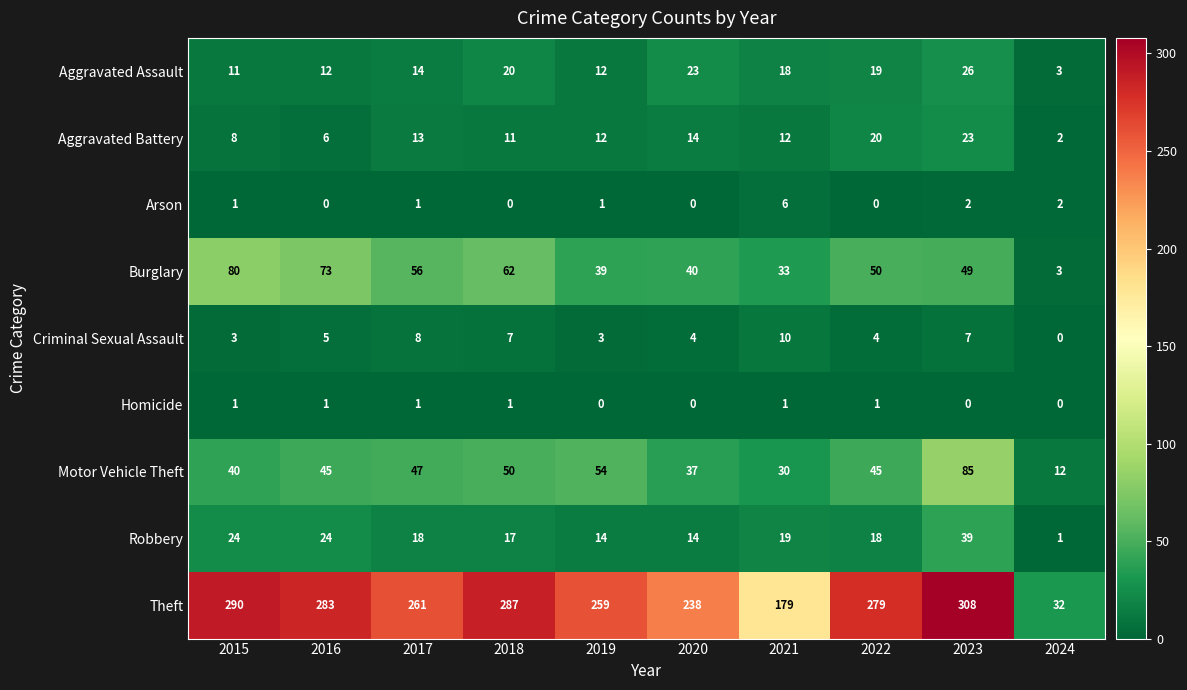

What is the sum of all Theft values?

2416